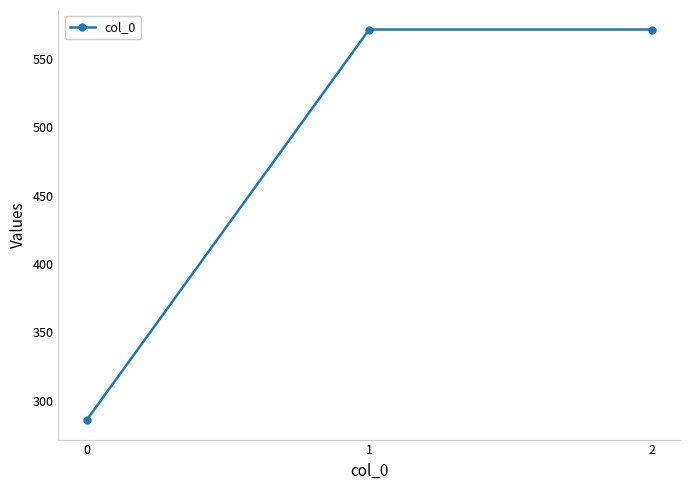

Is this an area chart (filled region under the line)?

No